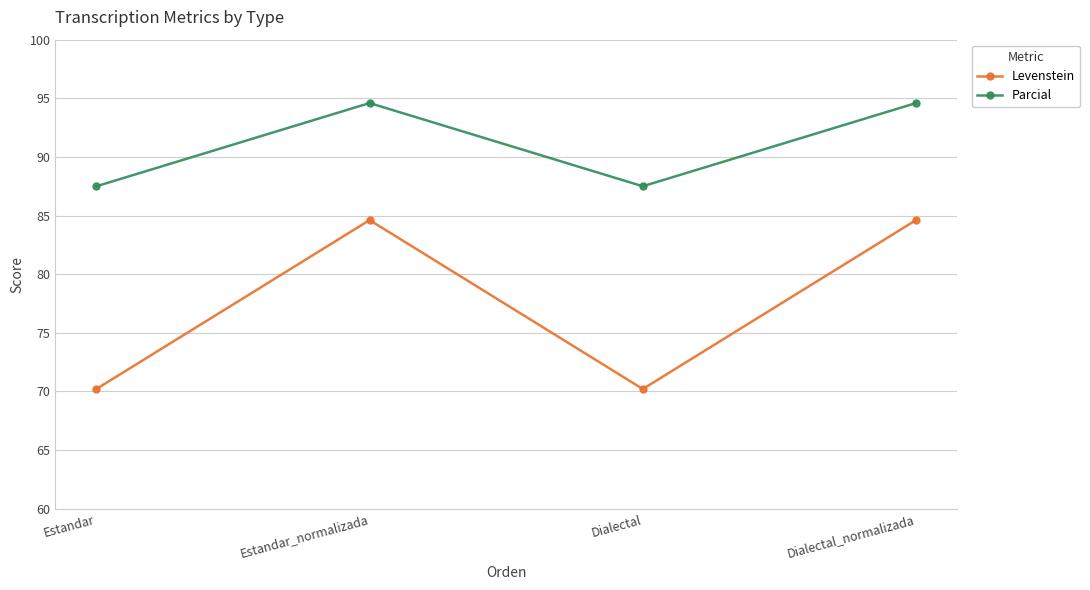

How many interior local valleys does the Parcial series have?

1